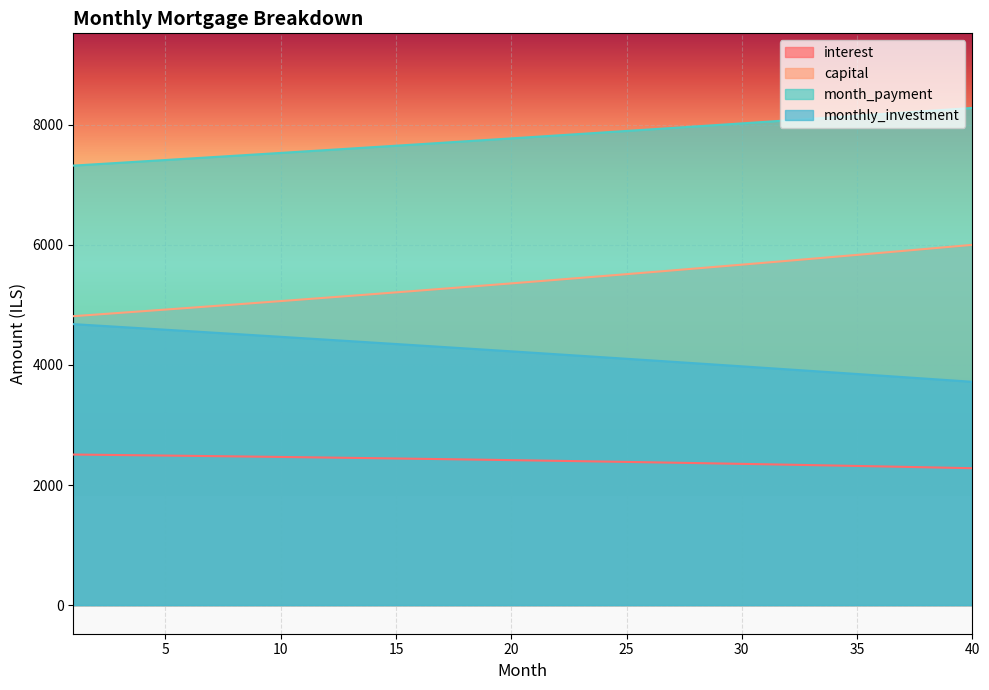

How many lines are shown in the chart?

4